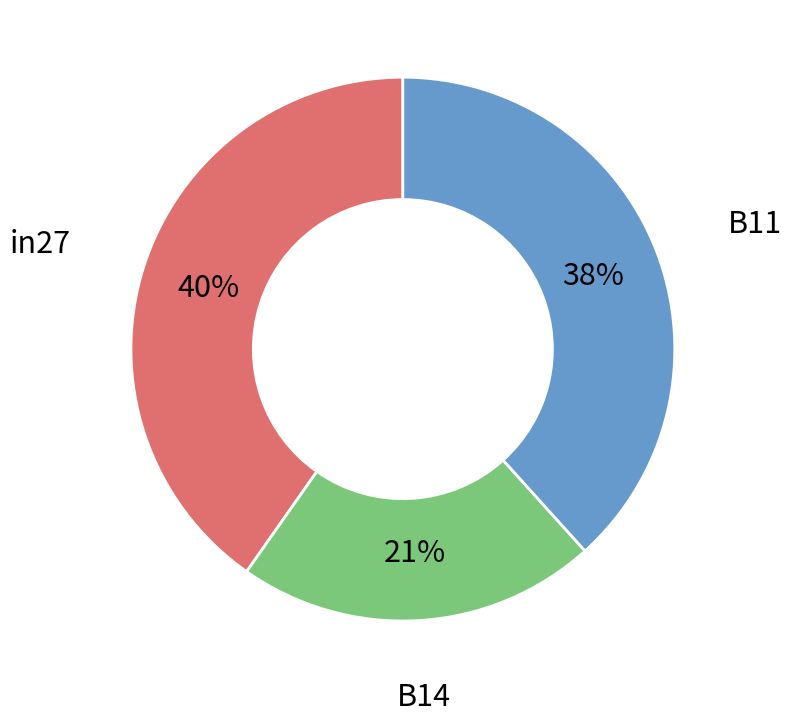

To the nearest percent, what is the difference between the largest and smallest slice percentages?

19%